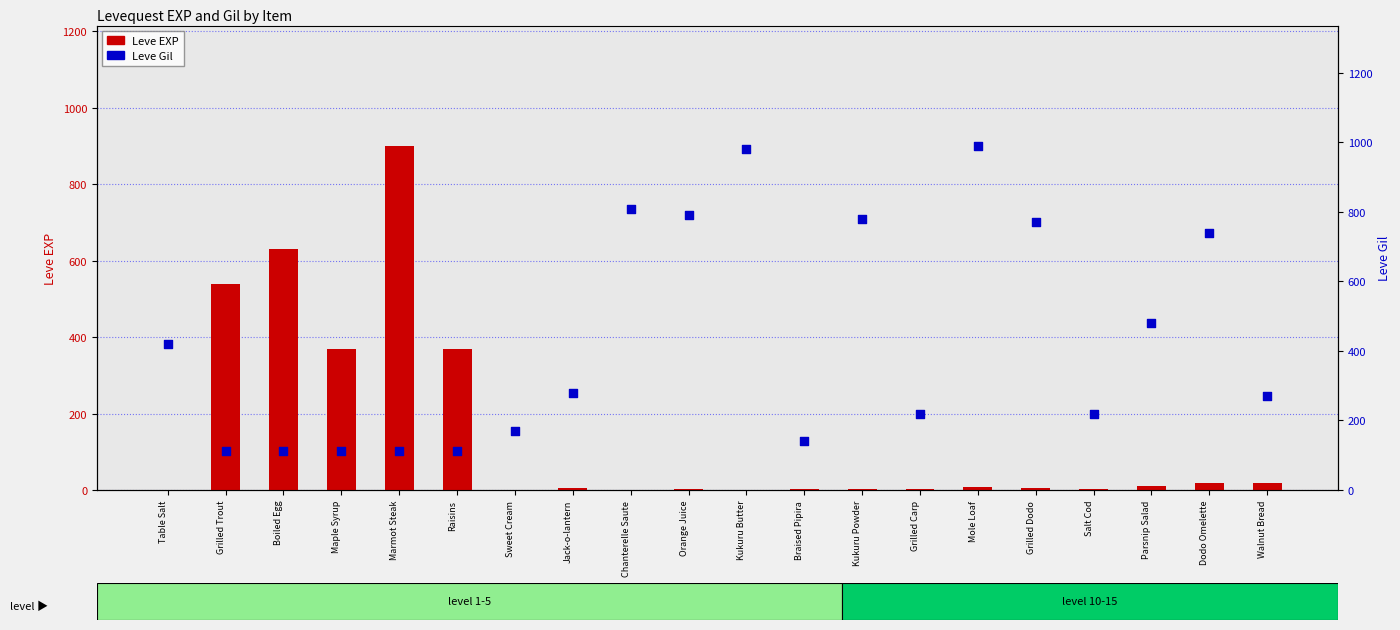

Which series has the largest total across all categories?

Leve Gil